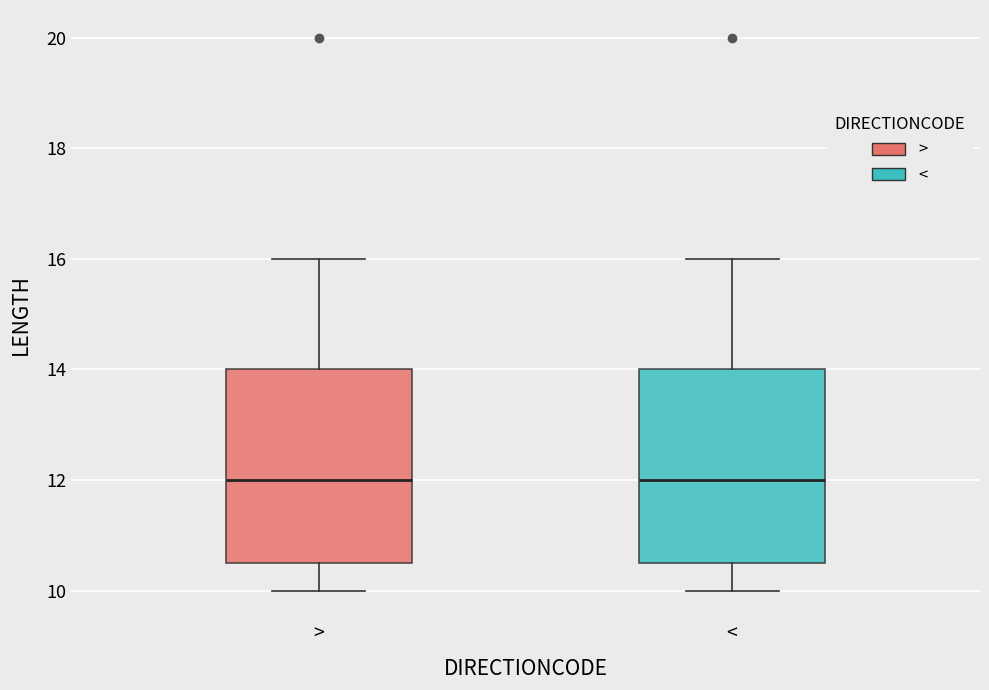

Where does the median line of the box for < sit on the y-axis? The values are not printed on the chart, so give them approximately, as read against the axis.

12.0